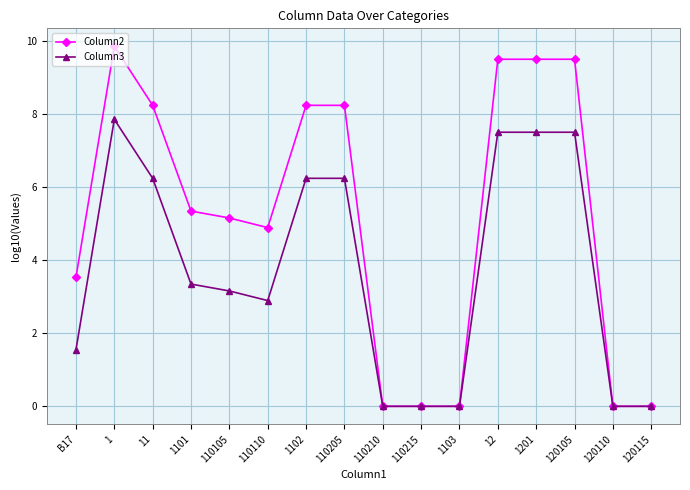

True or false: Column3 has a value of 0.0 at 120110.

True